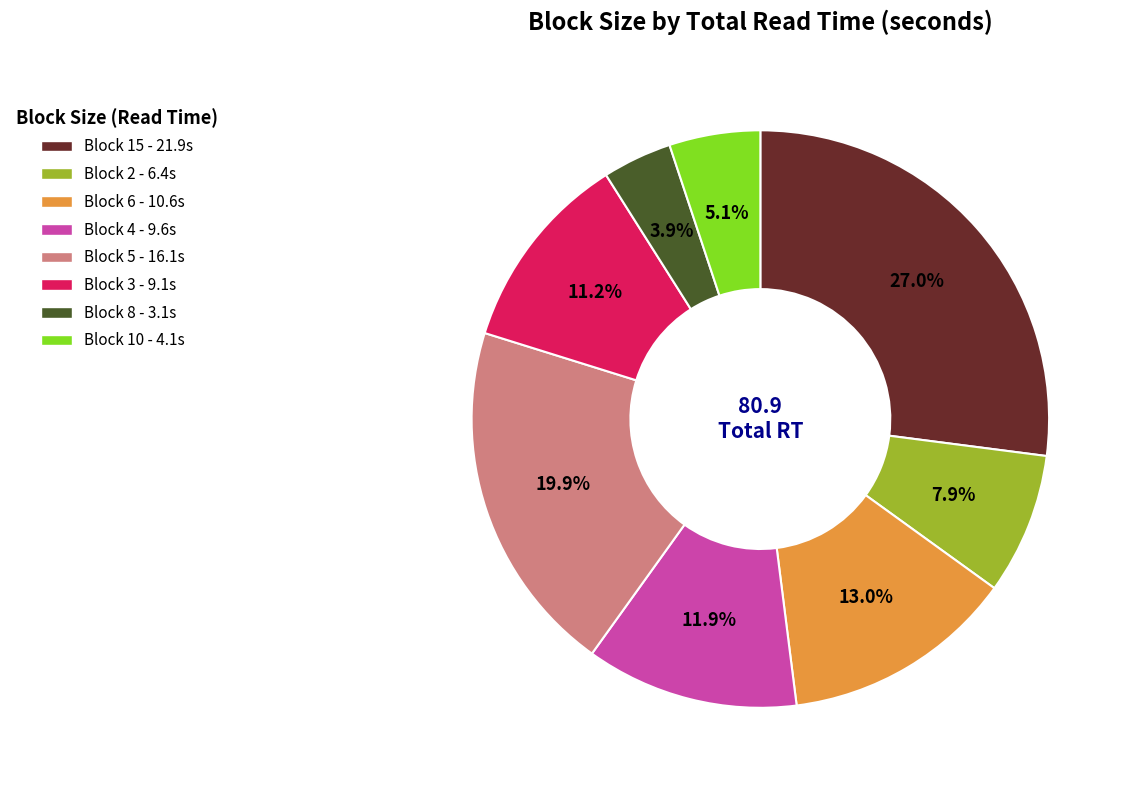

What is the ratio of the value at Block 6 - 10.6s to the value at Block 3 - 9.1s?

1.2